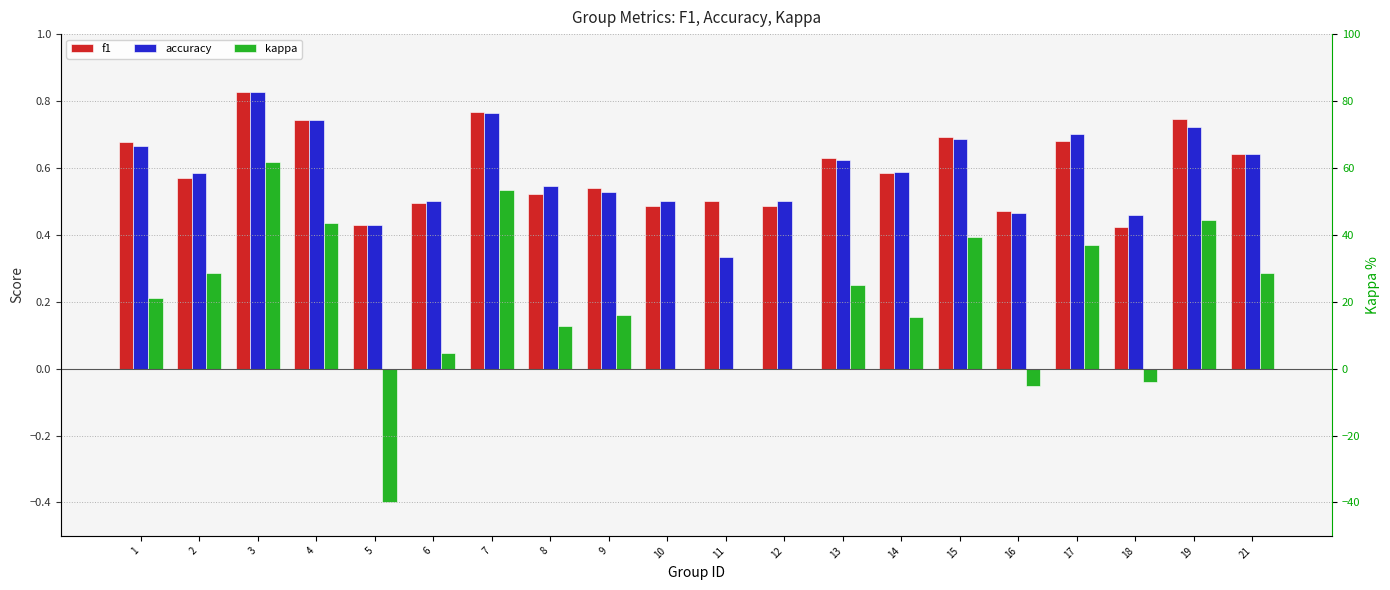

What is the spread (max minus min) of values at 14?

0.4